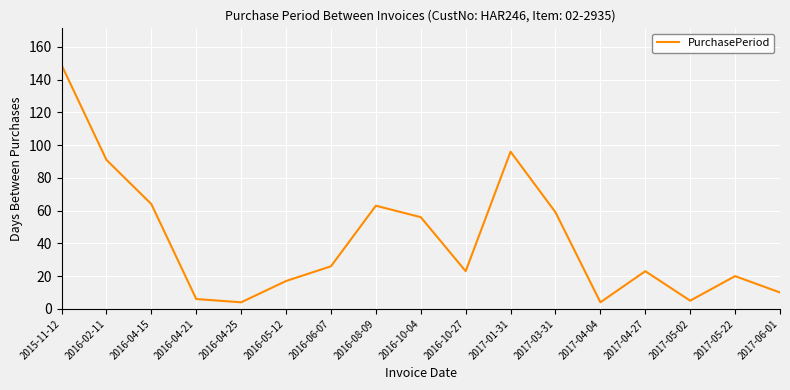

Where does the data first go above 23?

2015-11-12